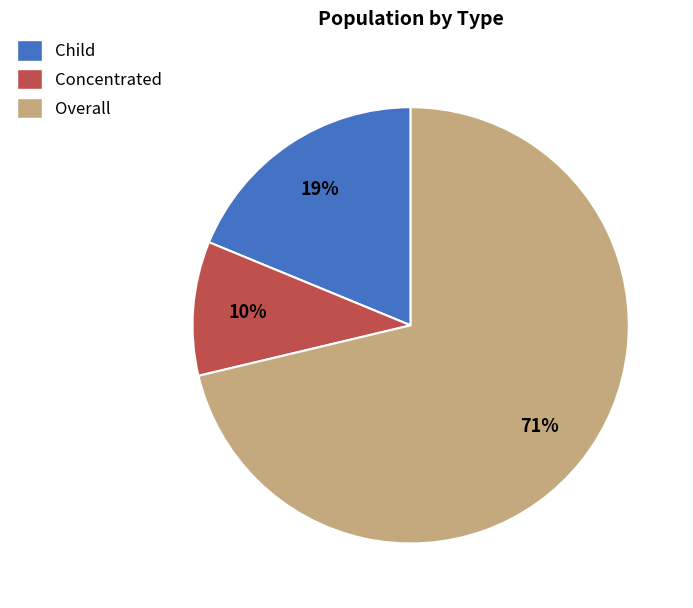

Which slice is the smallest?

Concentrated